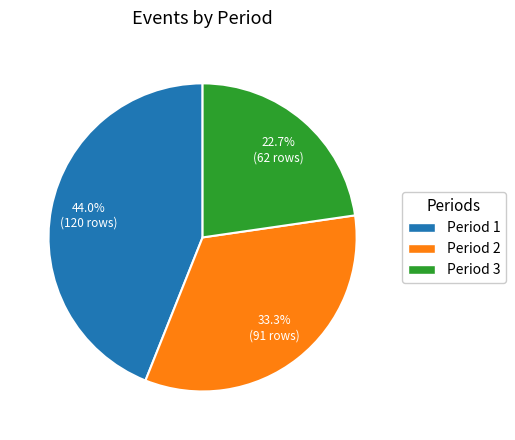

What is the ratio of the value at Period 3 to the value at Period 2?

0.7